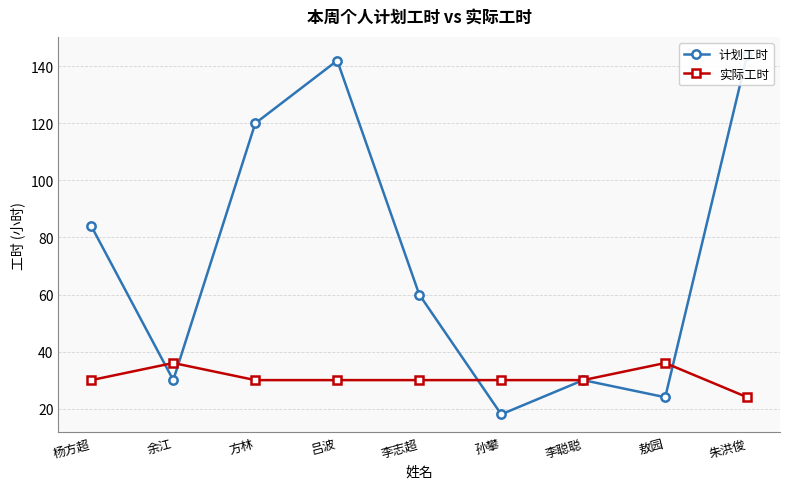

True or false: 实际工时 has a value of 14 at 孙攀.

False